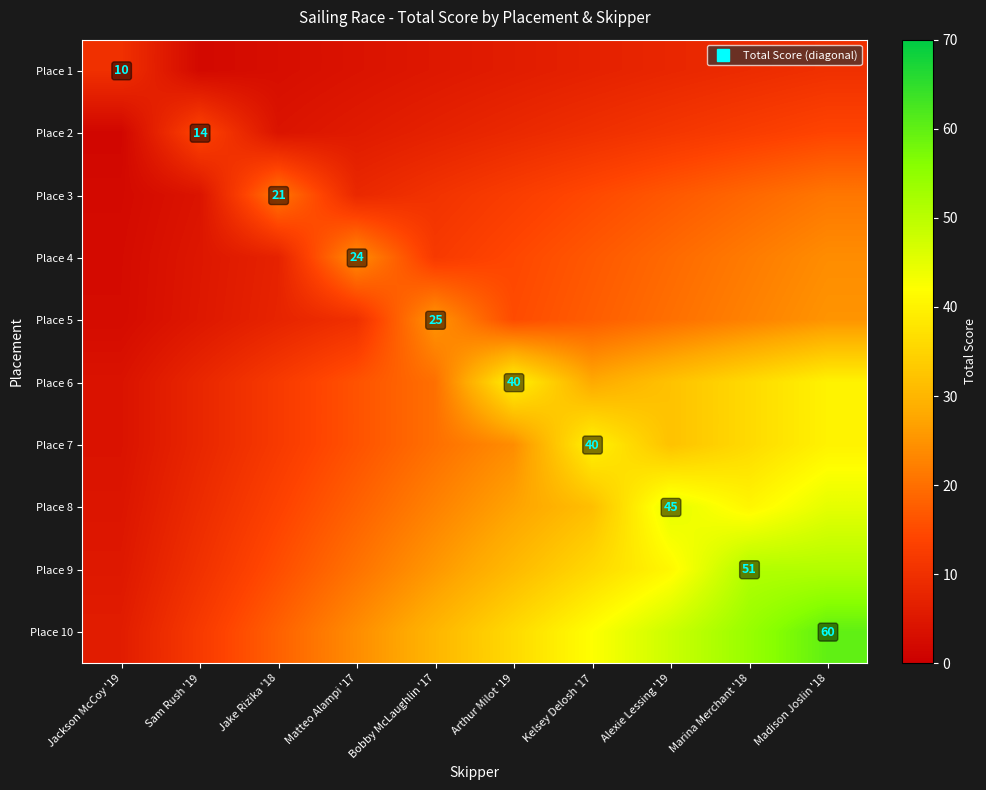

Which category has the highest value across all series?

Madison Joslin '18